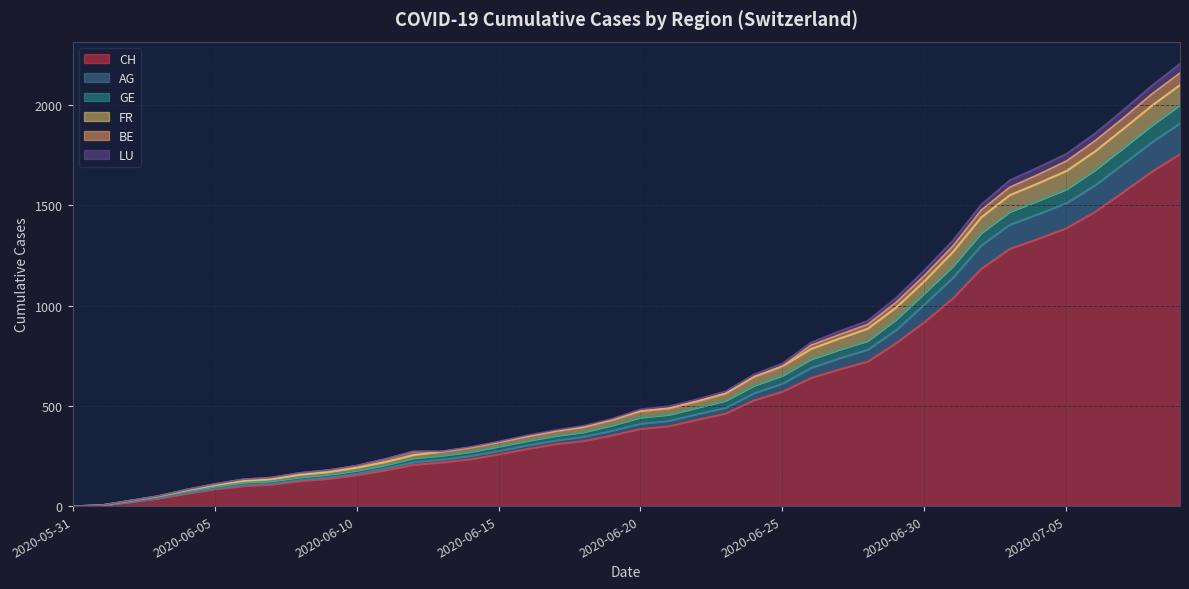

How many lines are shown in the chart?

6